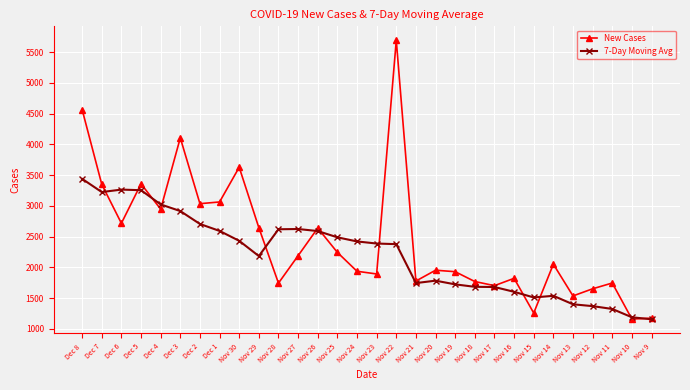

At which category does the chart reach its peak across all series?

Nov 22